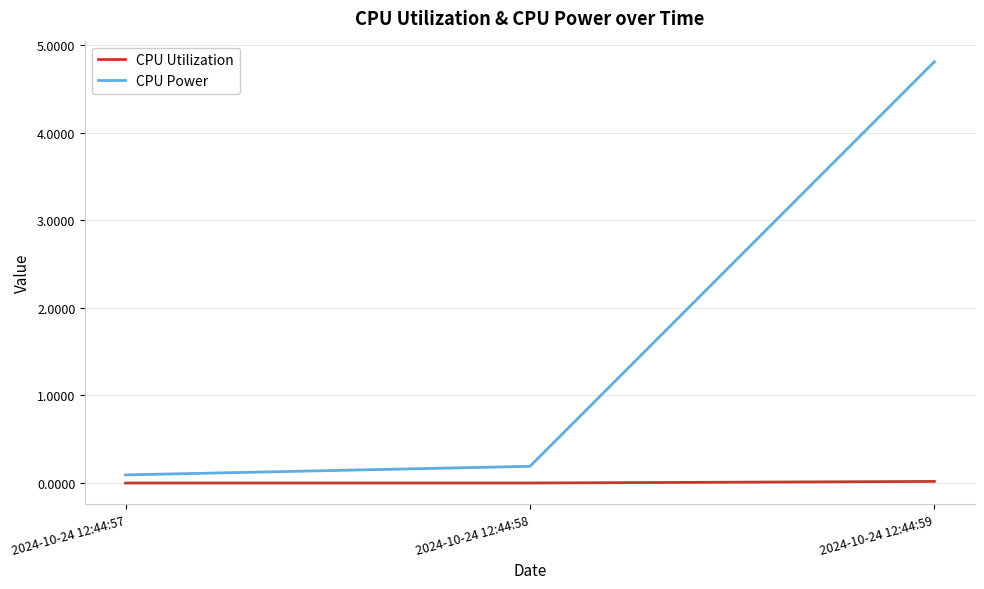

Which series has the widest spread of values?

CPU Power